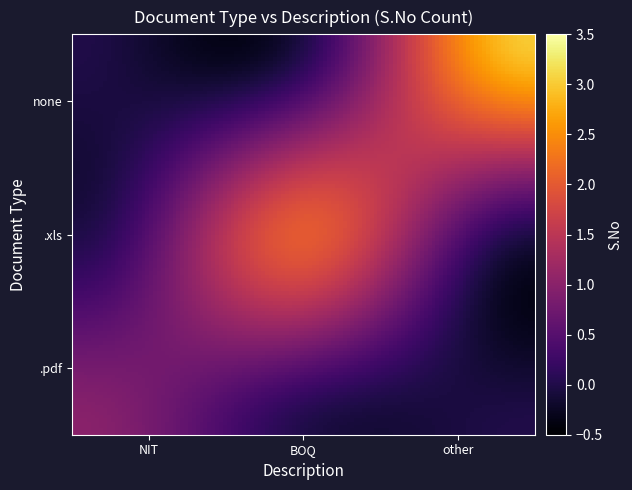

Reading left to right, extract all data points from this chart.

.pdf: 1	0	0
.xls: 0	2	0
none: 0	0	3